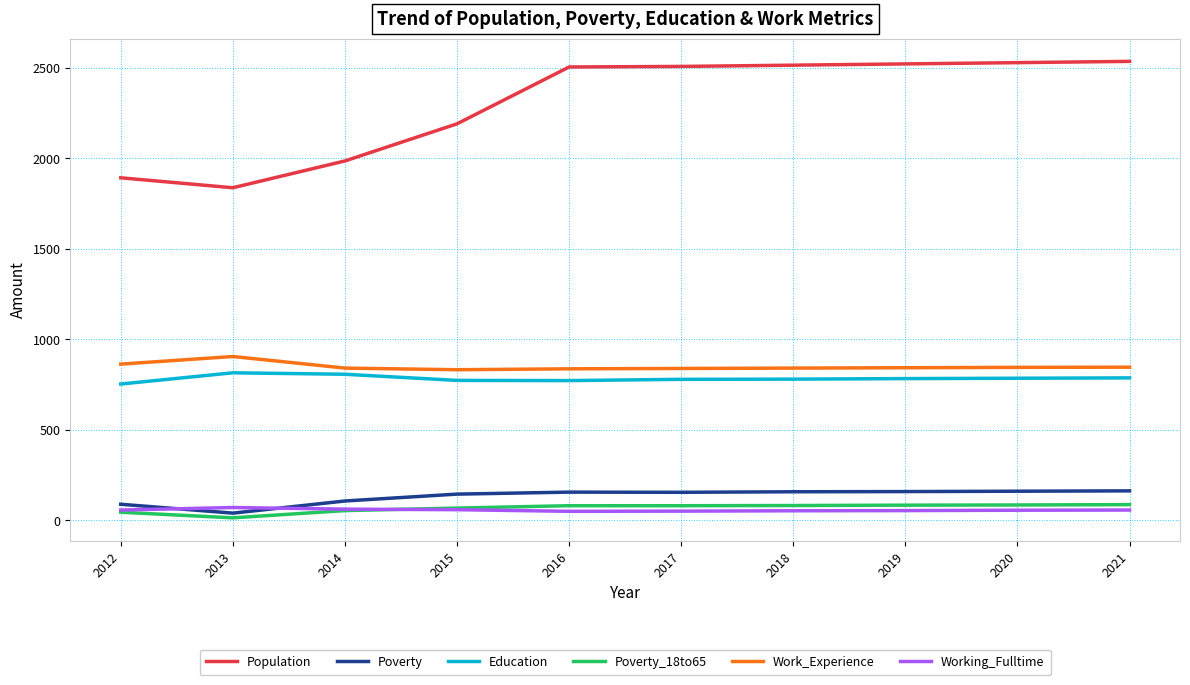

Rank the series at 2021 from highest to lowest value.

Population, Work_Experience, Education, Poverty, Poverty_18to65, Working_Fulltime